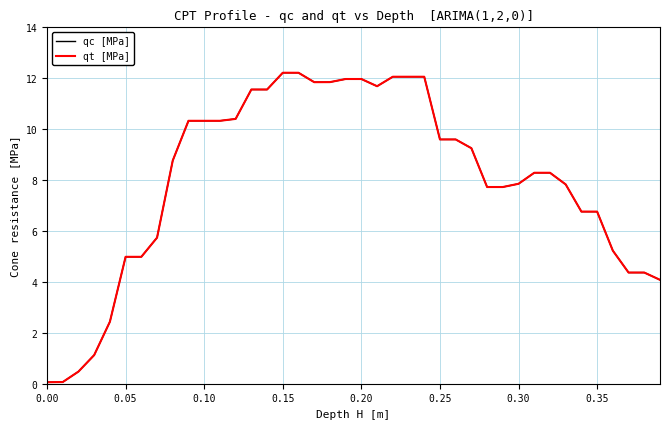

What is the average value of the qt [MPa] series?

8.0